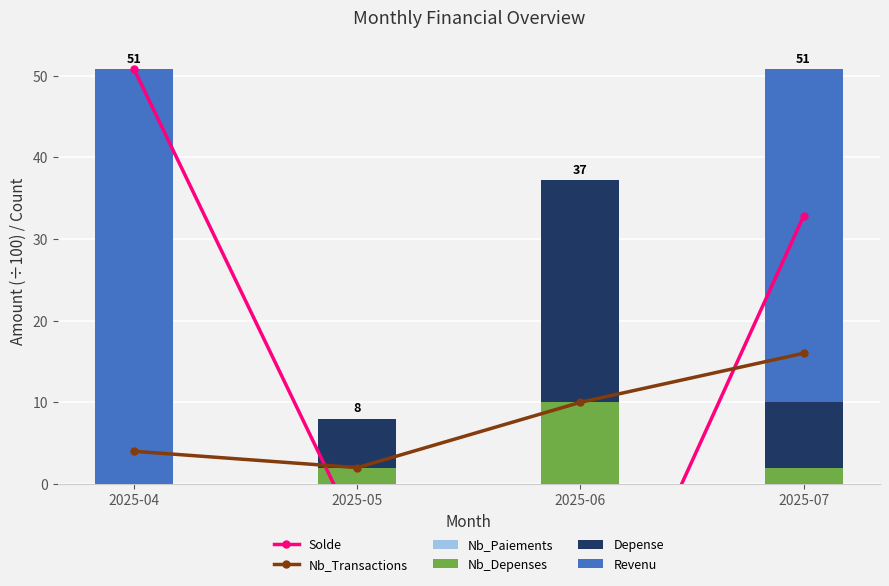

At how many categories does at least one series exceed 0?

4